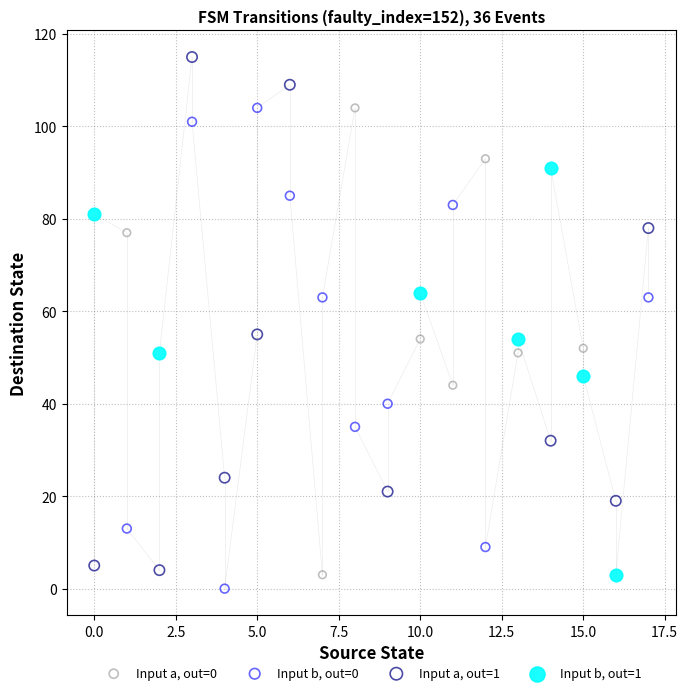

What are all the series names shown in the legend?

Input a, out=0, Input b, out=0, Input a, out=1, Input b, out=1